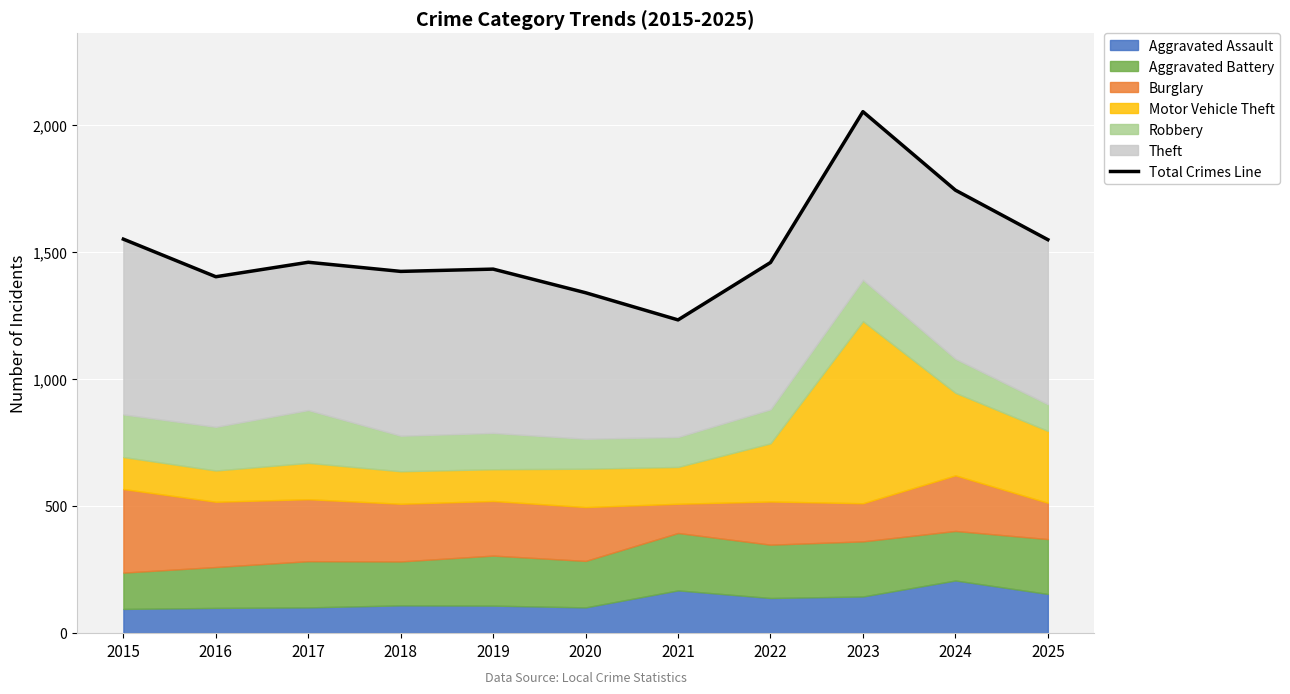

What is the smallest value displayed?

1233